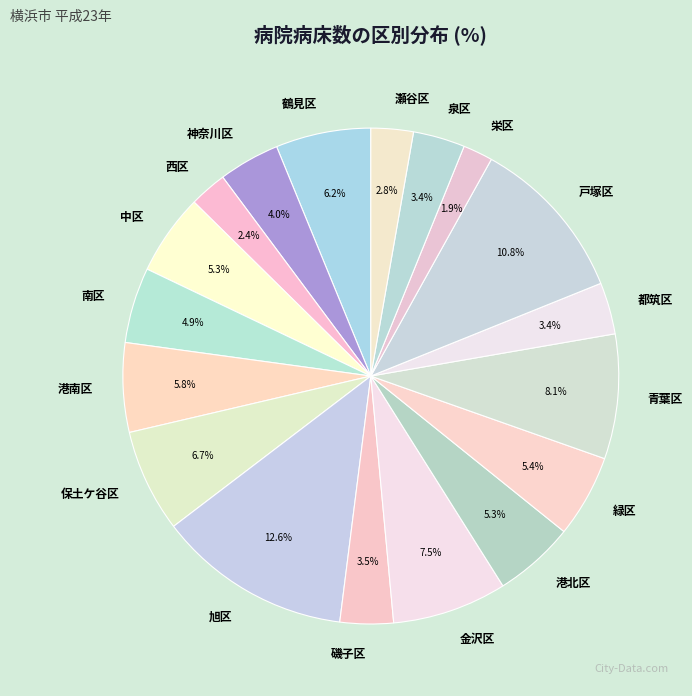

Rank the categories by value from highest to lowest.

旭区, 戸塚区, 青葉区, 金沢区, 保土ケ谷区, 鶴見区, 港南区, 緑区, 中区, 港北区, 南区, 神奈川区, 磯子区, 泉区, 都筑区, 瀬谷区, 西区, 栄区